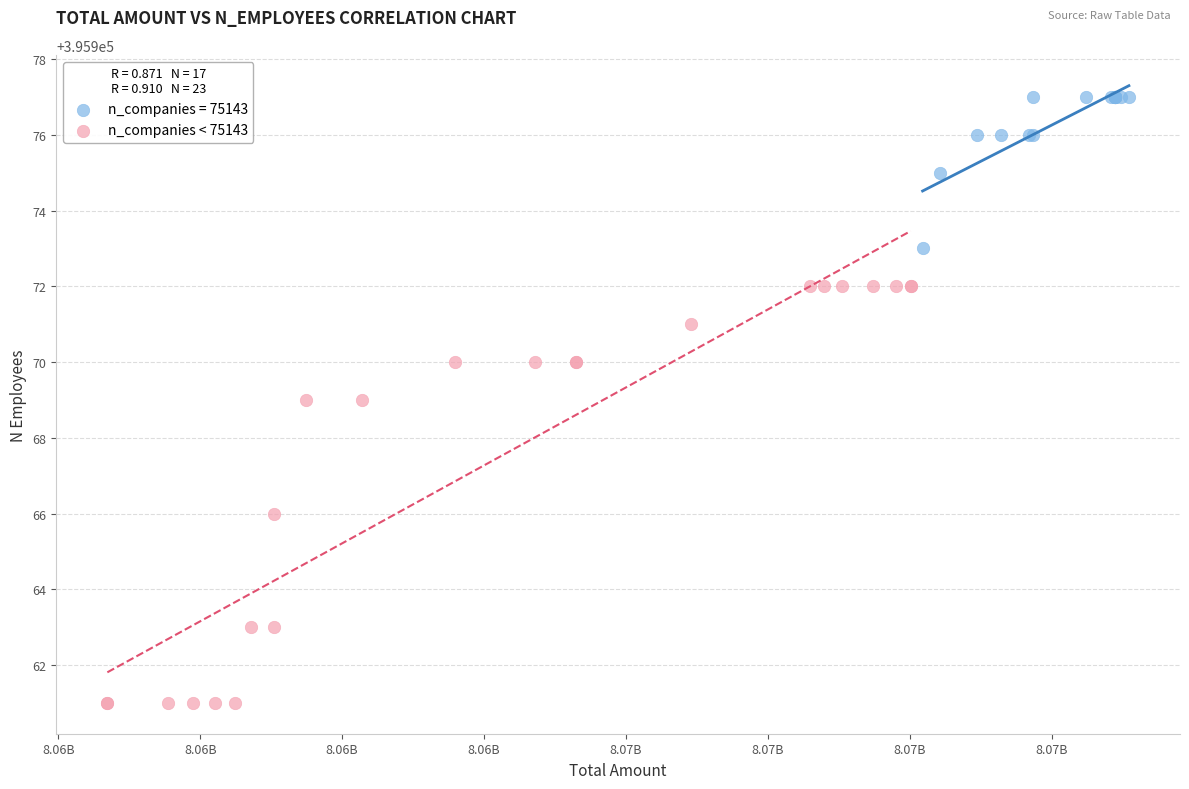

Which series reaches the maximum Y coordinate?

n_companies = 75143